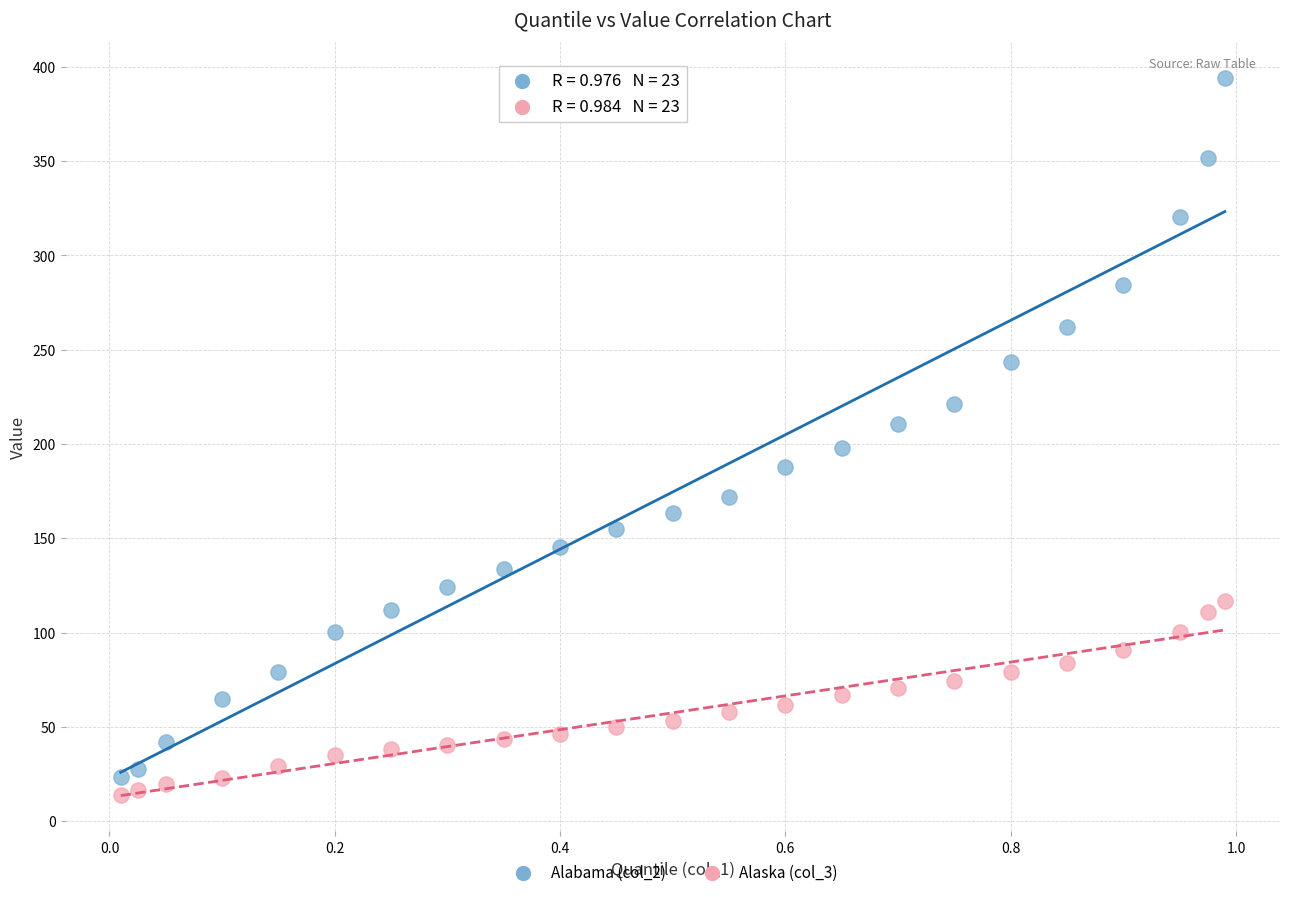

Across all data points, what is the range of Y values (max minus min)?

380.2